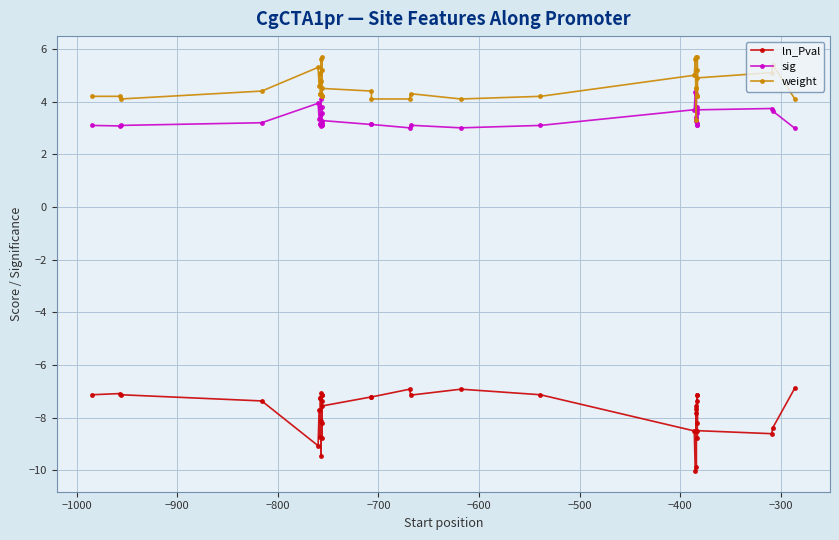

How many intersections are there between sig and weight?

2